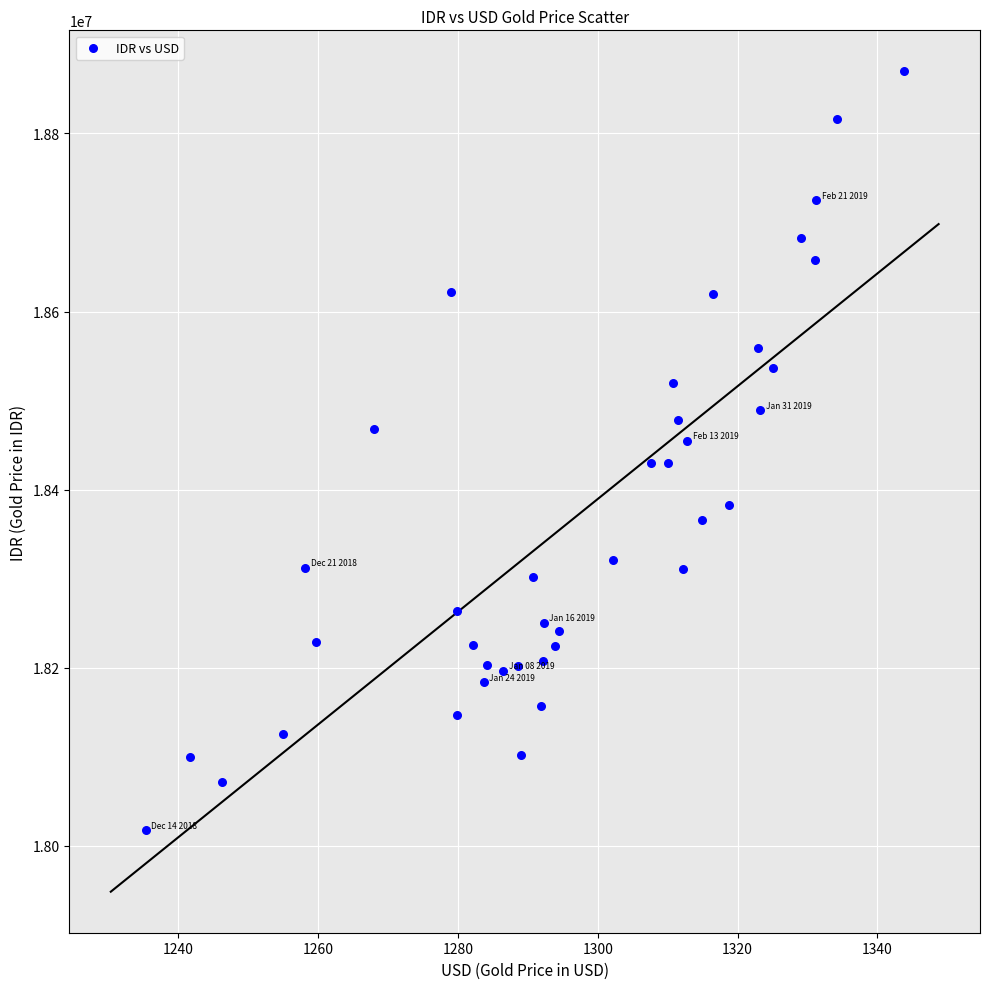

What is the range of X values (max minus min)?

108.4